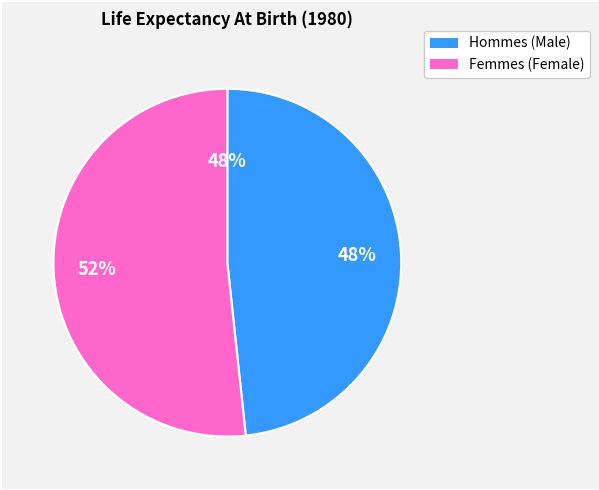

Is it true that 2 is 1% of the pie?

False